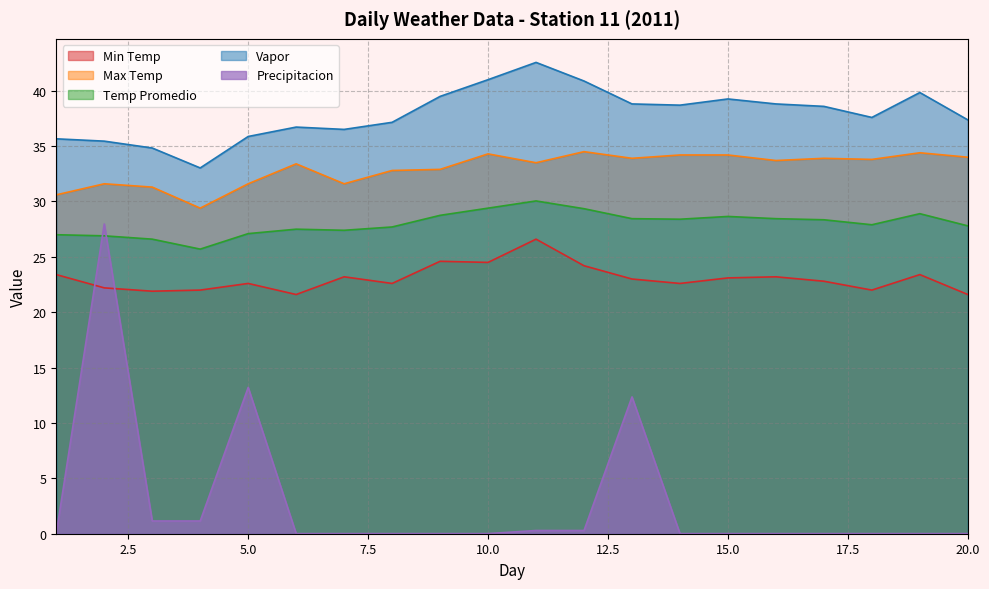

How many series are shown in this chart?

5